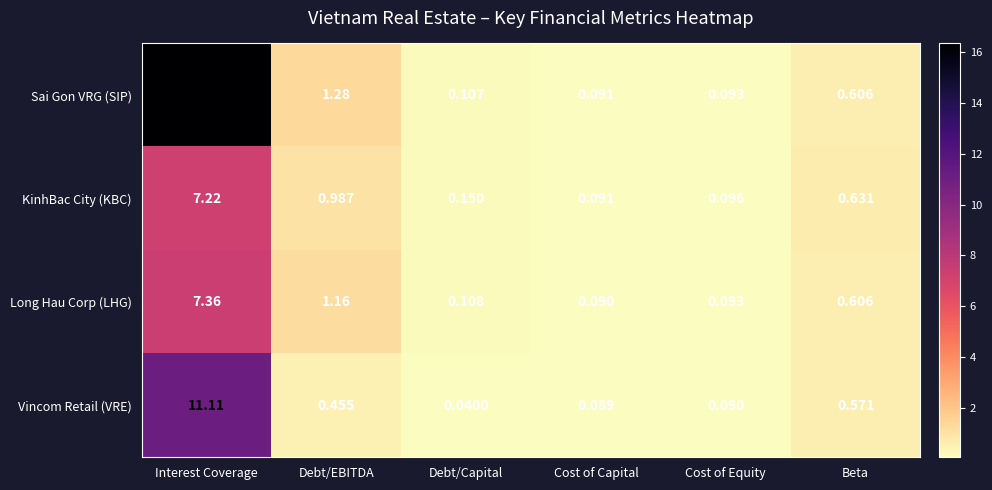

Between Interest Coverage and Debt/Capital, which series saw the biggest shift?

Sai Gon VRG (SIP)